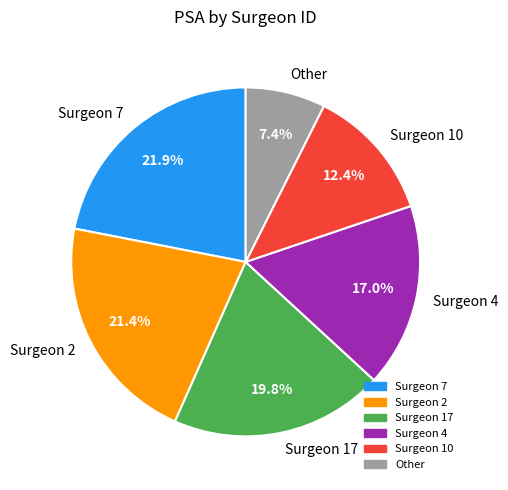

To the nearest percent, what is the average slice percentage?

17%